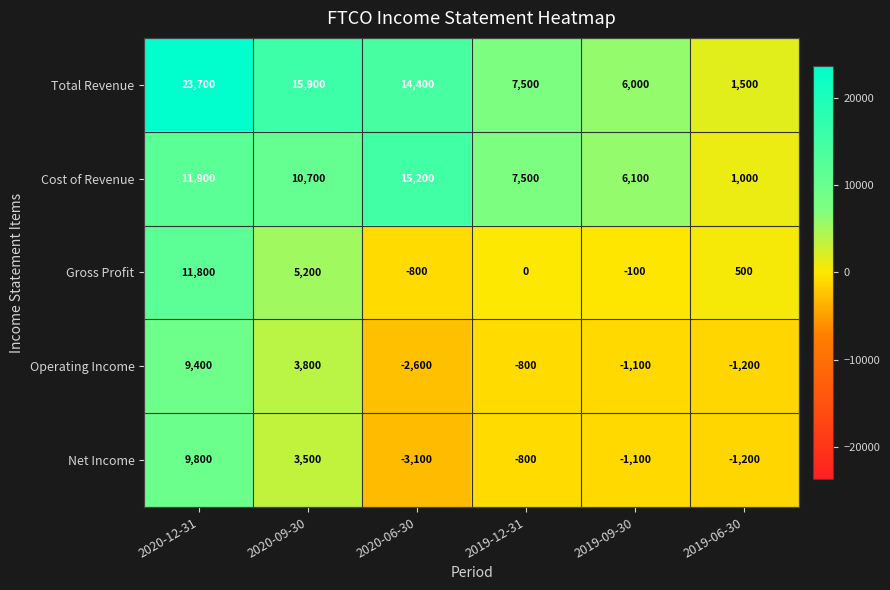

At which label is Cost of Revenue closest to 8100?

2019-12-31